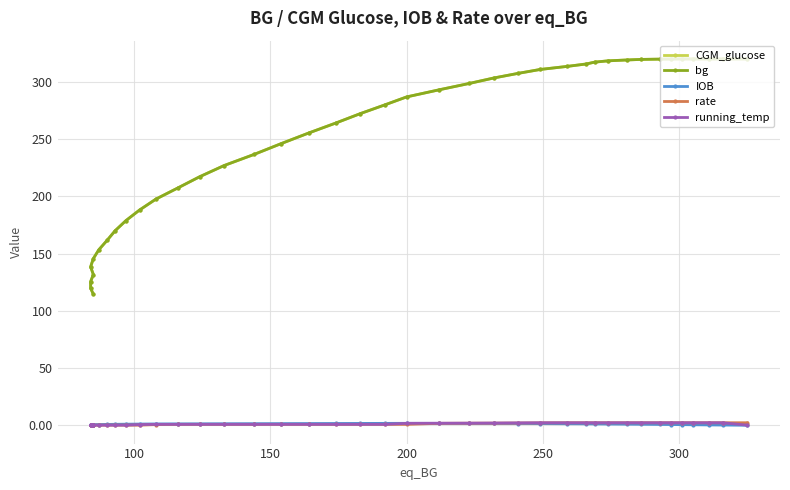

True or false: running_temp and bg cross at least once.

False